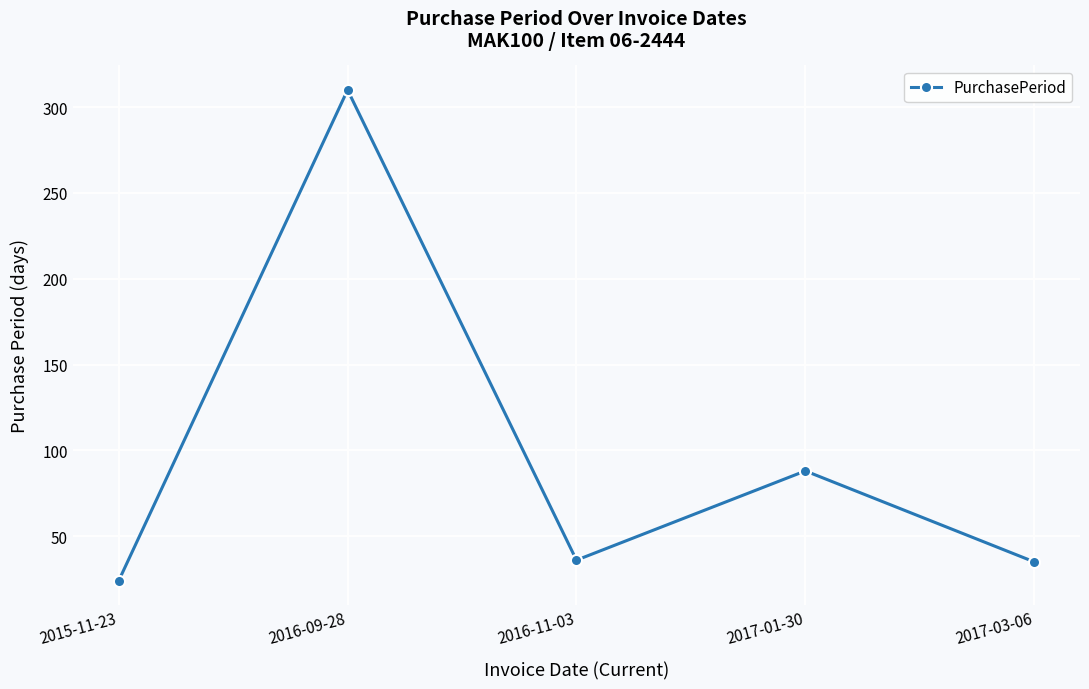

What is the sum of the values at 2015-11-23 and 2016-09-28?

334